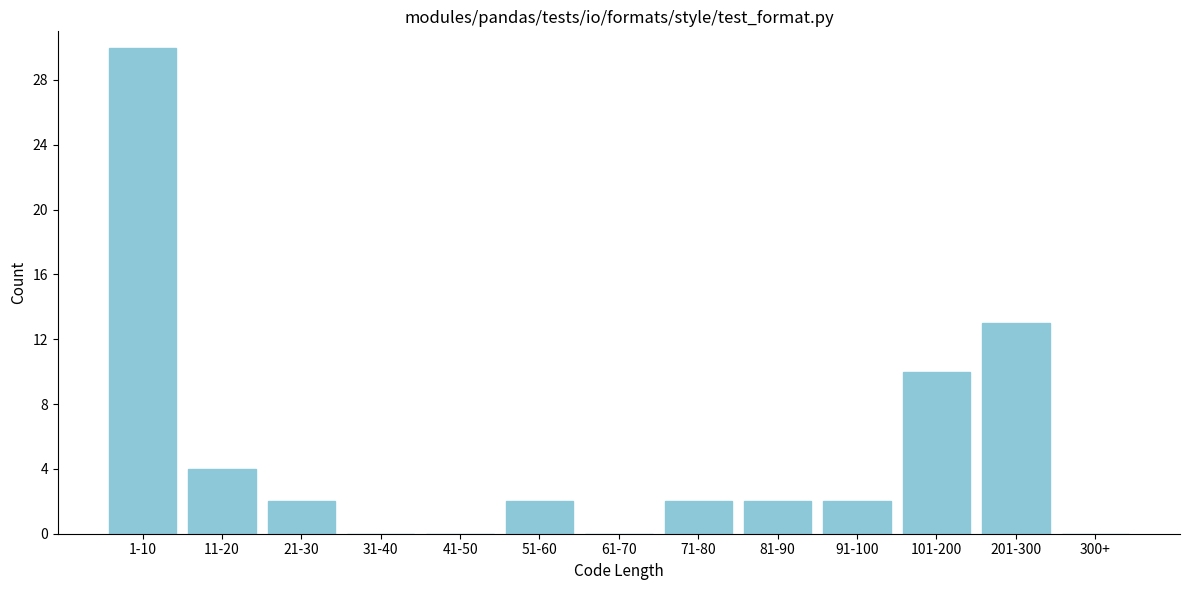

Reading left to right, list all the values displayed in this chart.

1-10=30	11-20=4	21-30=2	31-40=0	41-50=0	51-60=2	61-70=0	71-80=2	81-90=2	91-100=2	101-200=10	201-300=13	300+=0